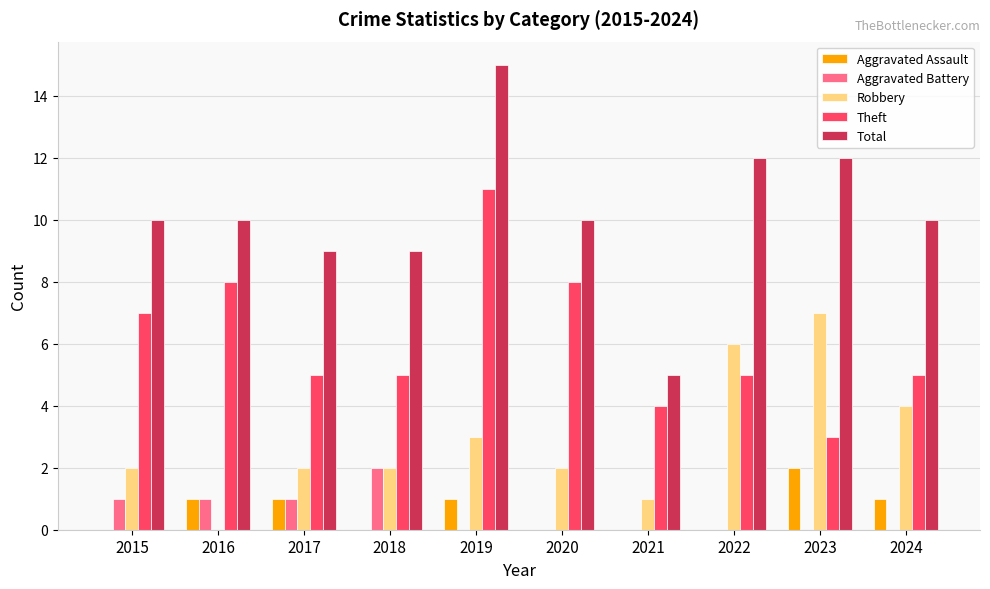

Between 2020 and 2024, which series saw the biggest shift?

Theft